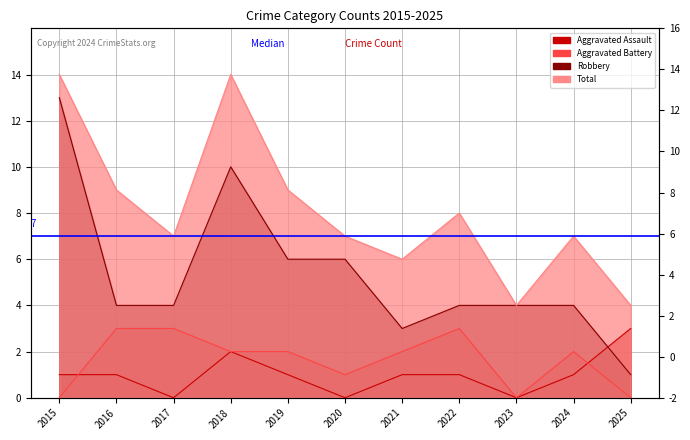

What is the difference between the second highest and second lowest values in the Aggravated Battery series?

3